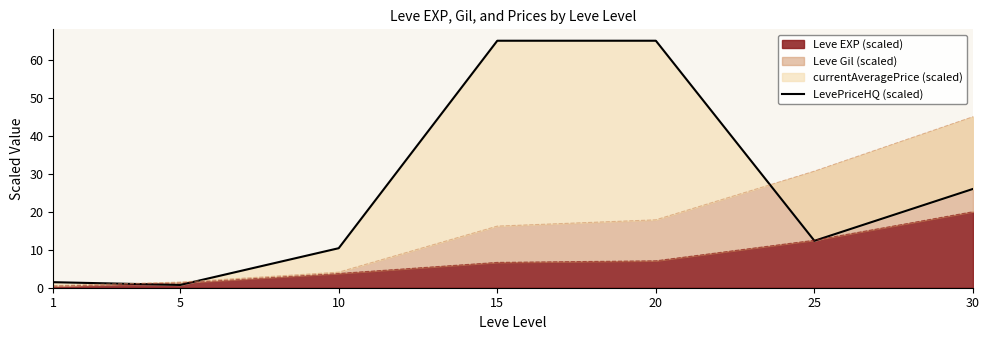

True or false: the data shows 88.9 at 15.

False